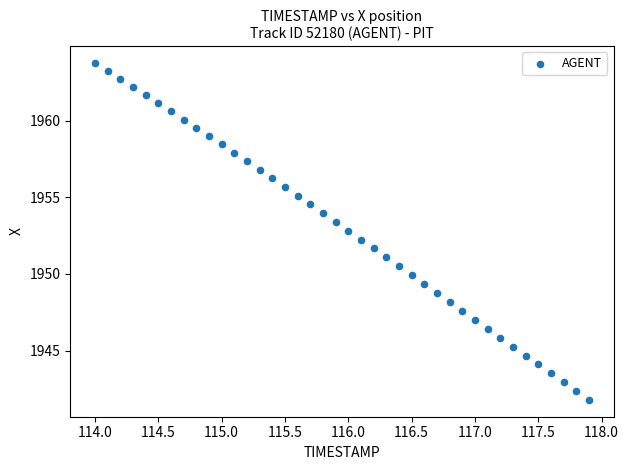

What is the range of Y values (max minus min)?

22.0